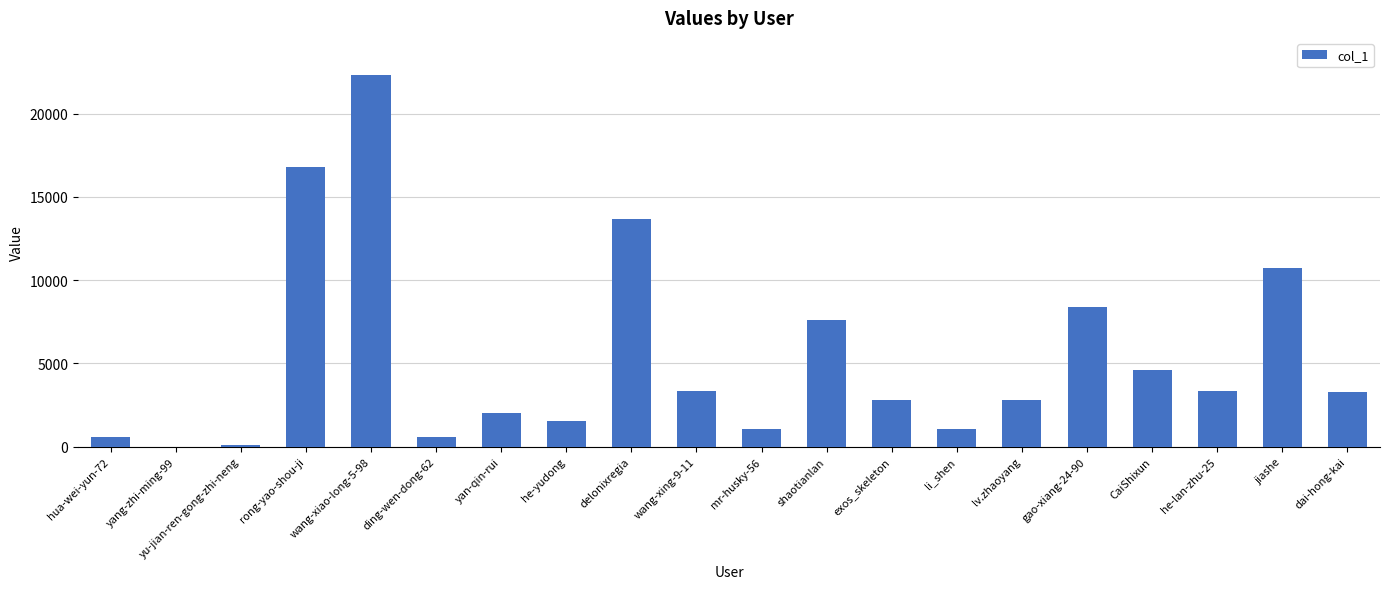

The chart shows a value of 753 at yan-qin-rui. True or false?

False